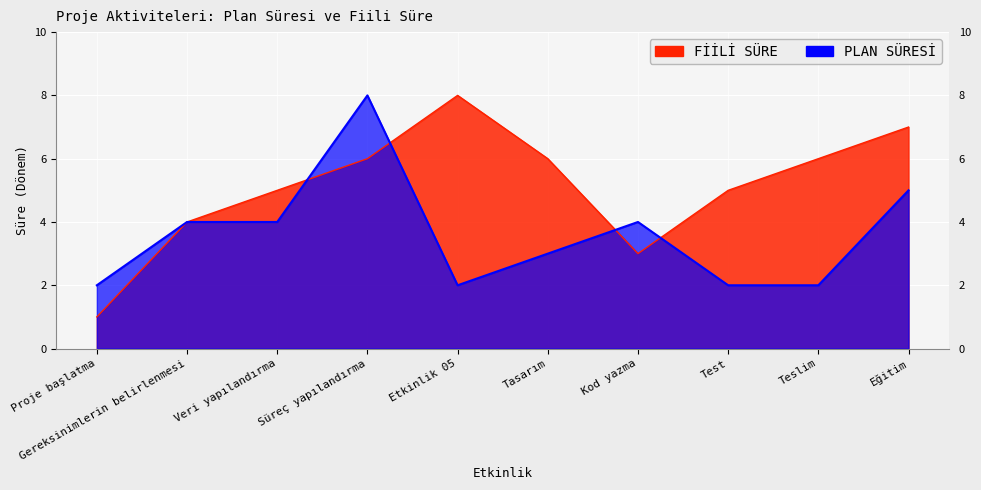

Which series has the widest spread of values?

FİİLİ SÜRE